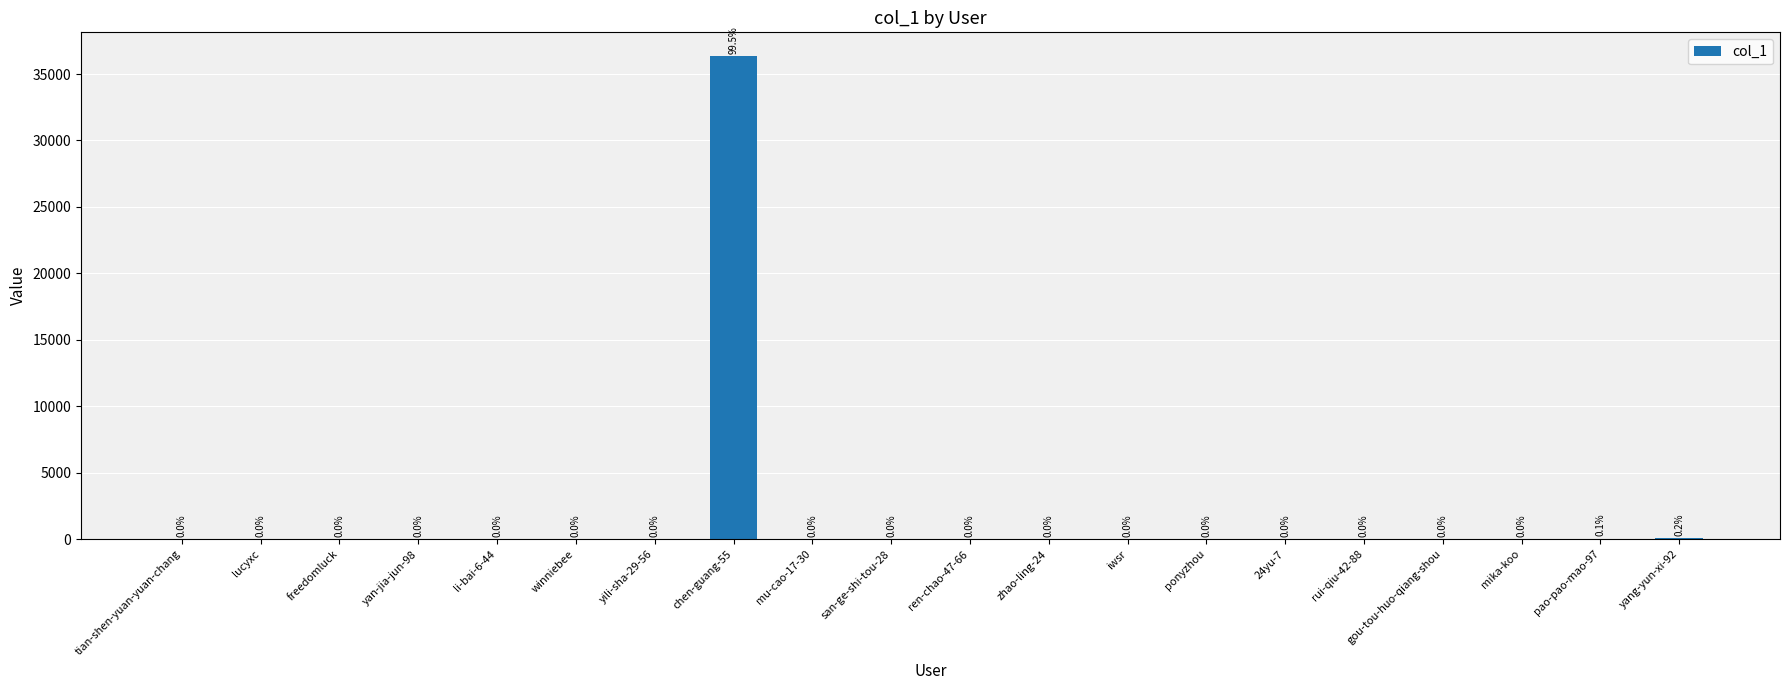

At which category does the chart reach its peak across all series?

chen-guang-55